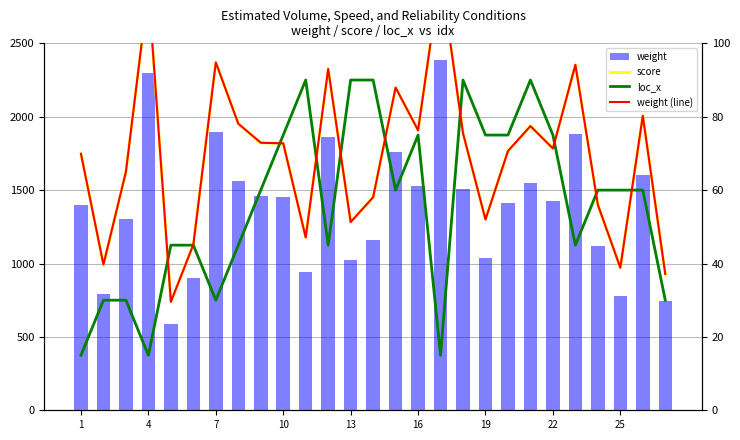

The weight series shows 1674.1 at 13. True or false?

False